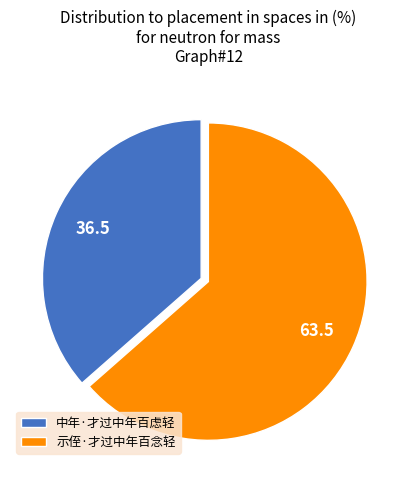

Does any single category account for the majority?

Yes